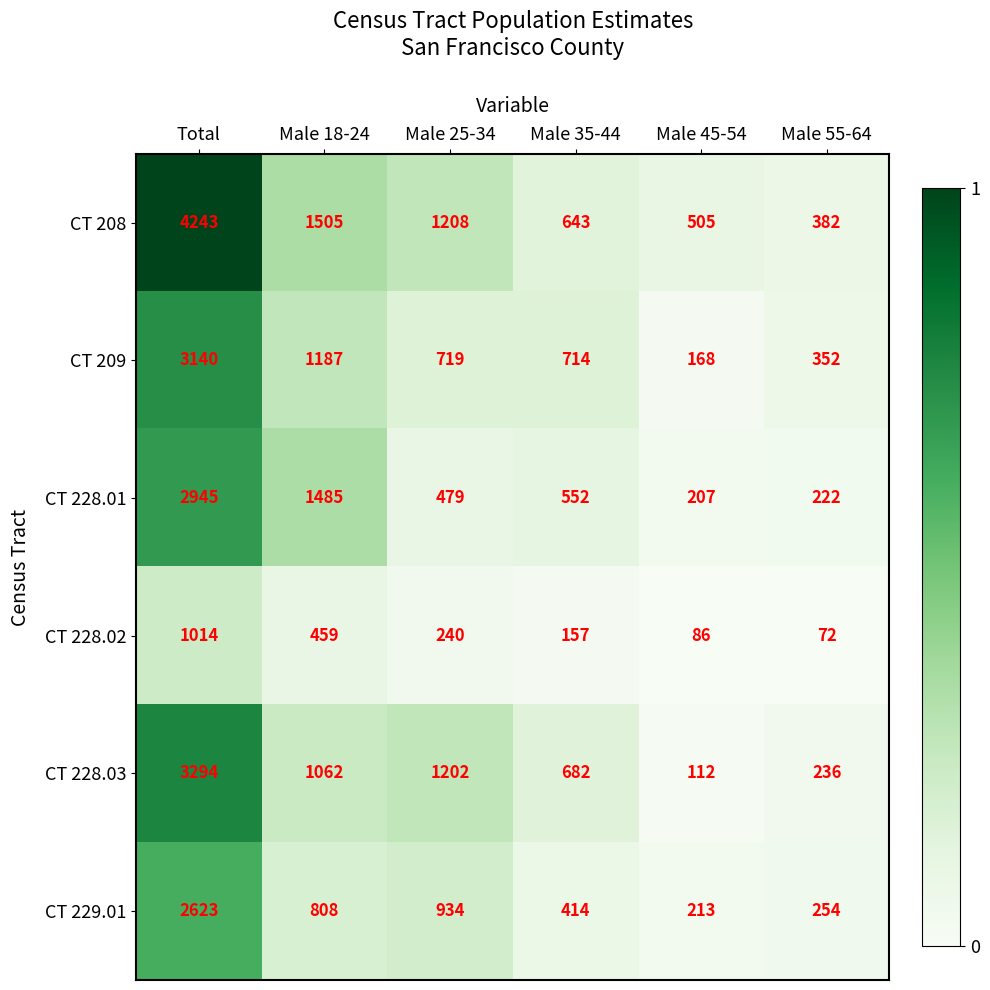

At which category is the sum across all series the highest?

Total